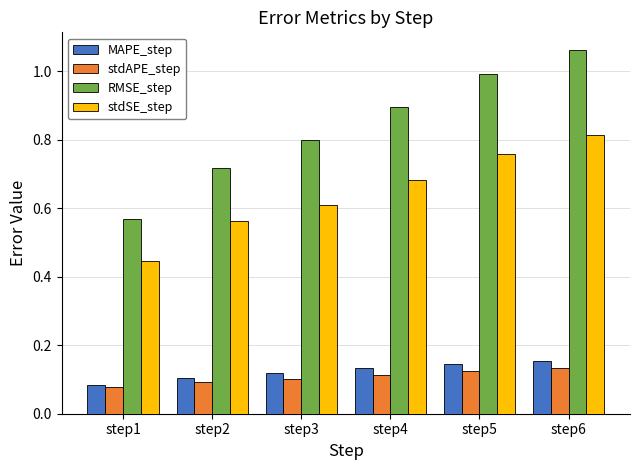

At how many categories does at least one series exceed 0?

6